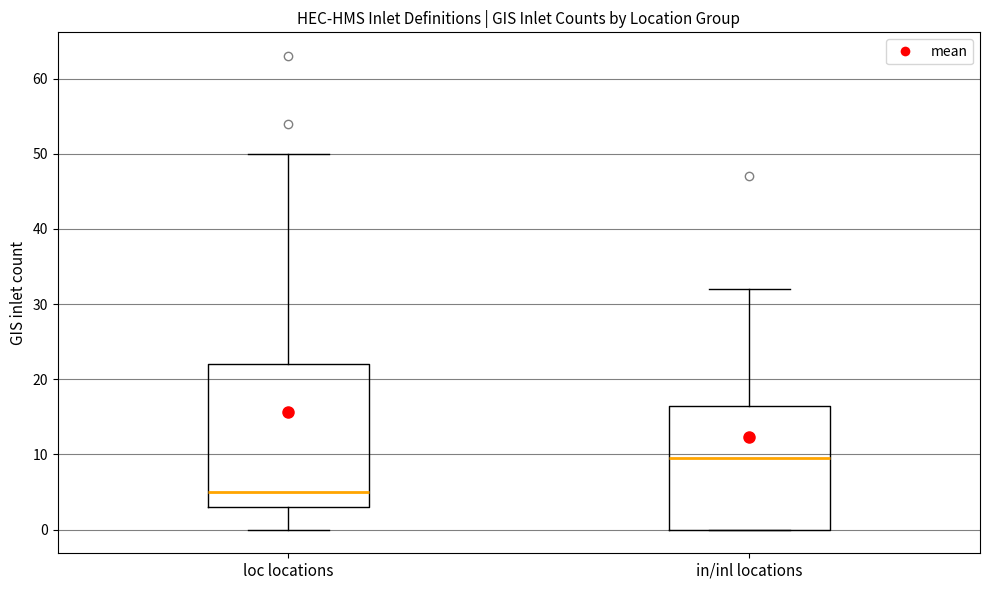

Where does the median line of the box for in/inl locations sit on the y-axis? The values are not printed on the chart, so give them approximately, as read against the axis.

10